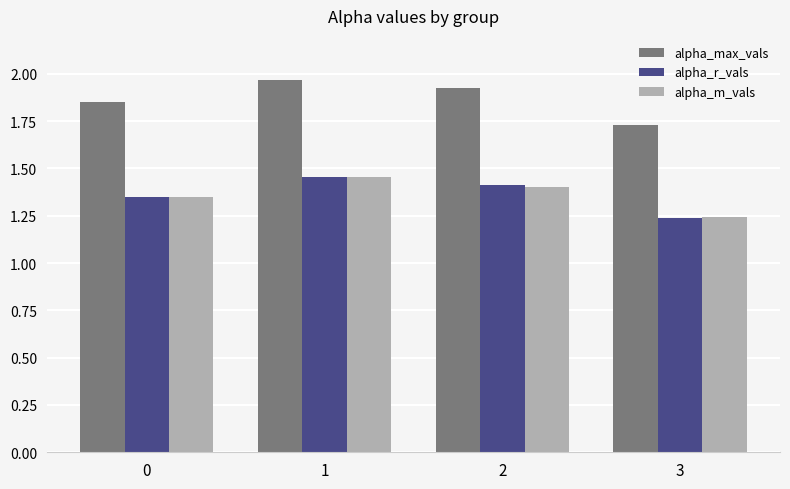

True or false: alpha_r_vals has a value of 0.8 at 2.

False